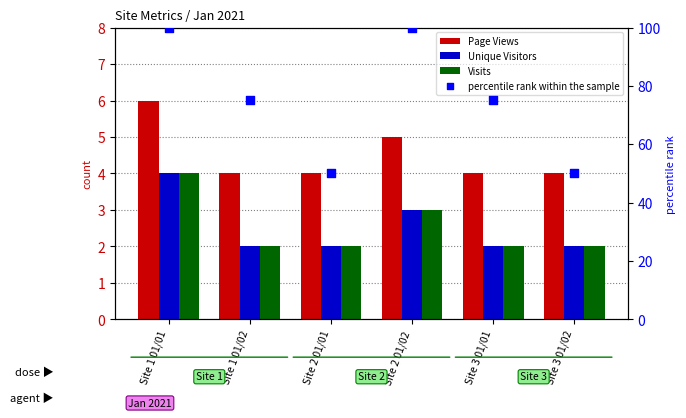

At which category is the sum across all series the highest?

Site 1 01/01